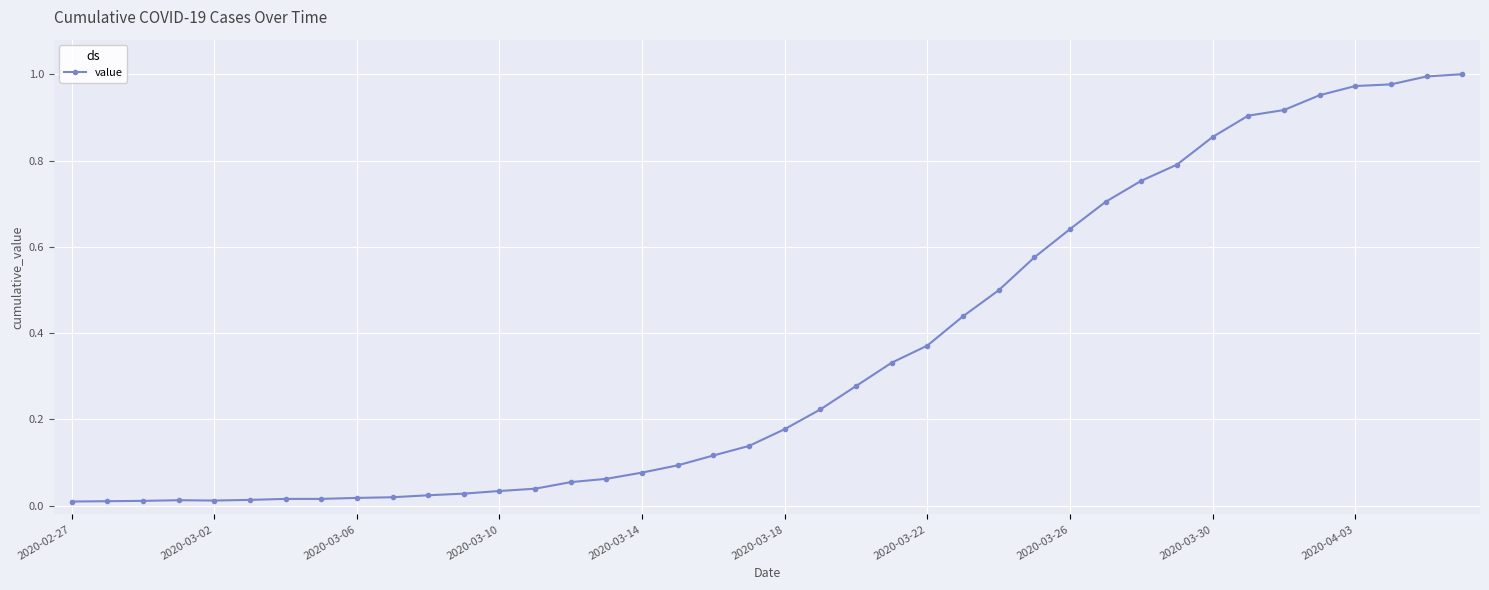

What is the sum of all values?

14.2